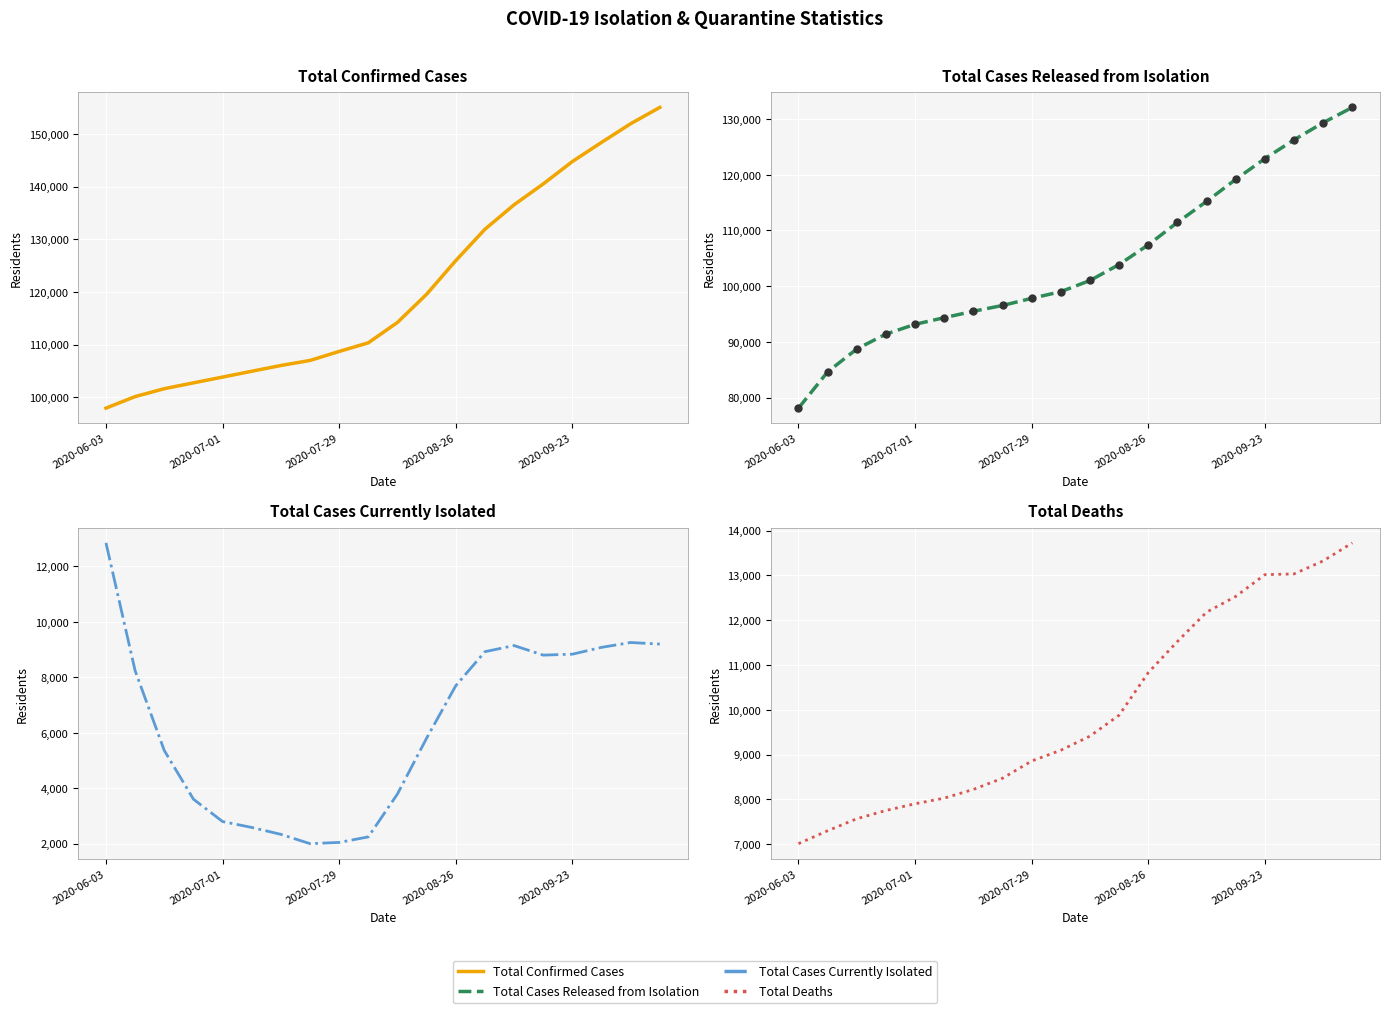

True or false: Total Confirmed Cases and Total Deaths cross at least once.

False